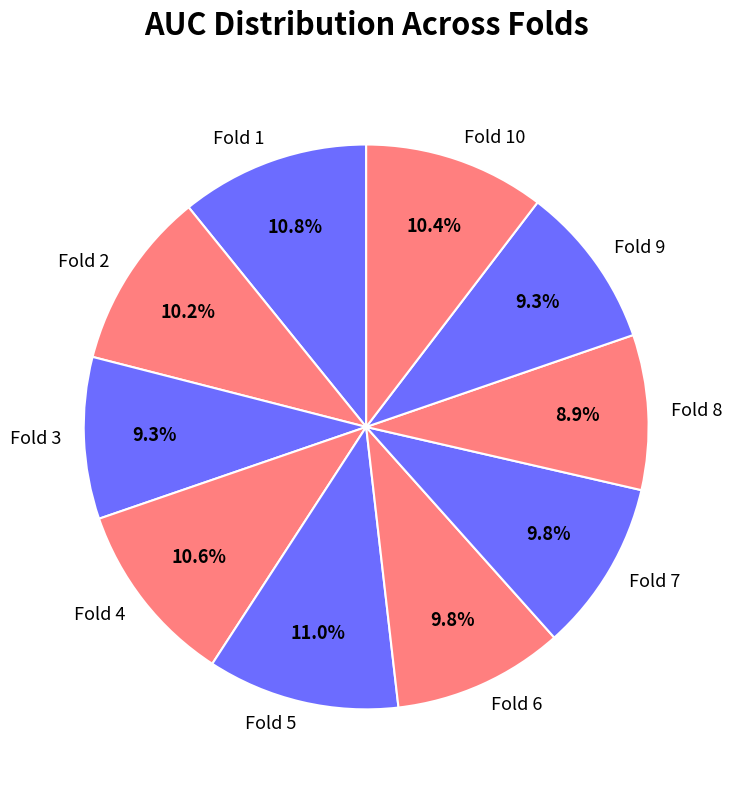

The Fold 9 slice represents 3% of the pie. True or false?

False